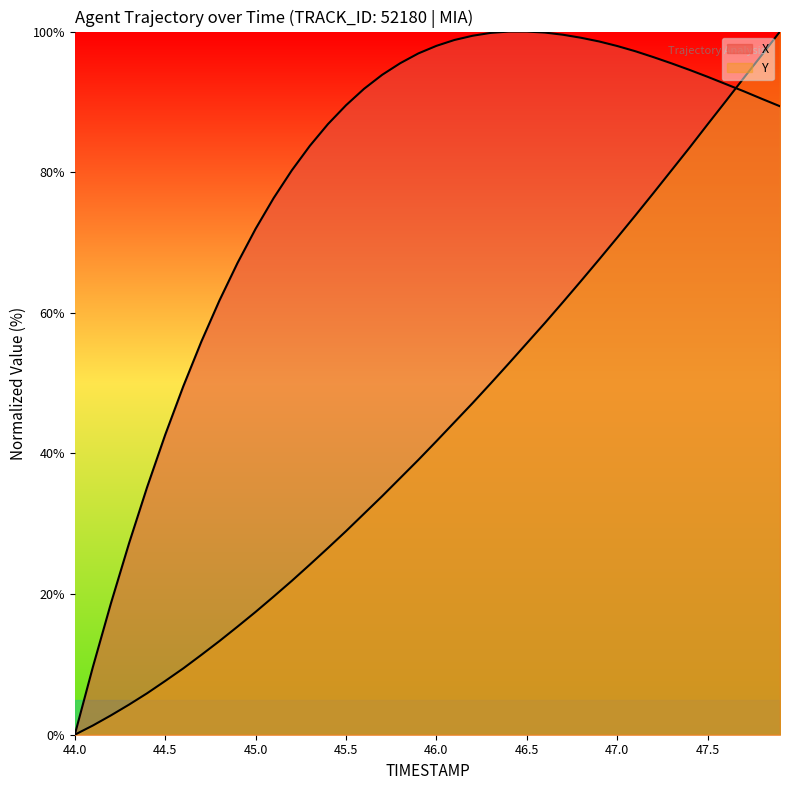

How many values in the Y series are below 41?

20